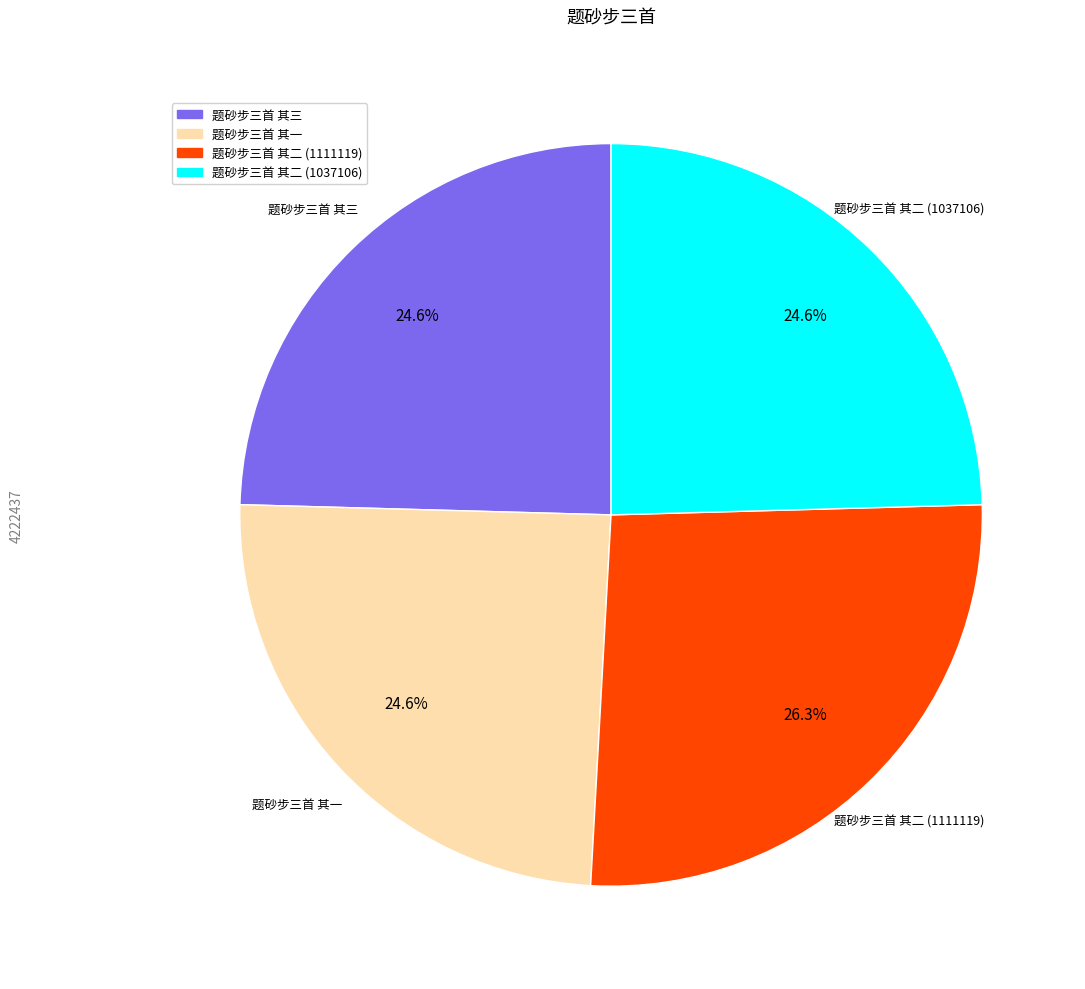

To the nearest percent, what is the average slice percentage?

25%